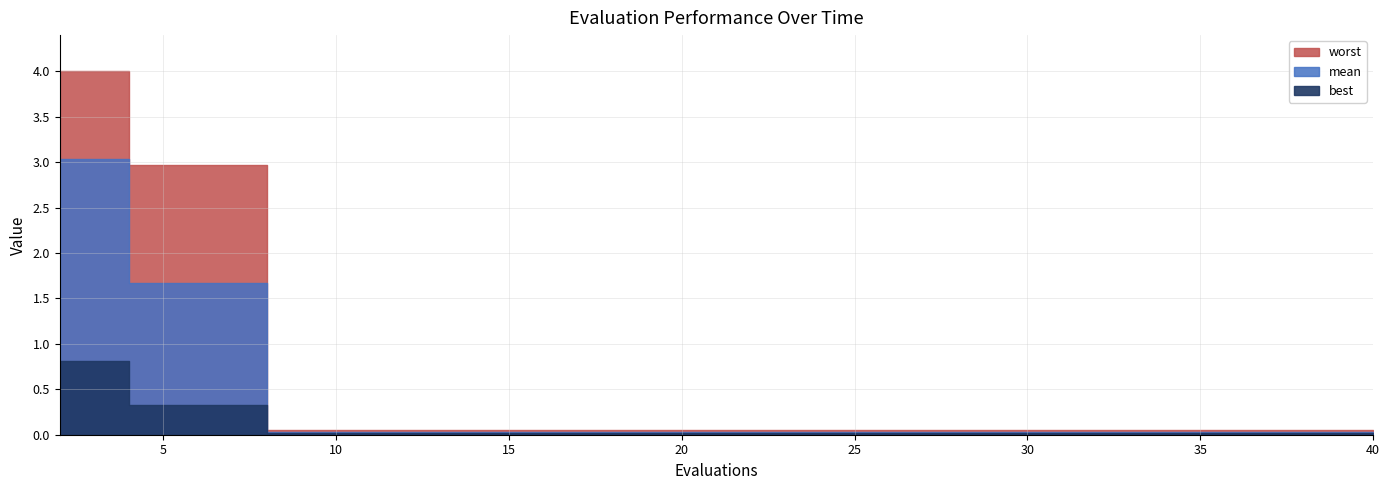

What is the lowest value of the worst series?

0.1